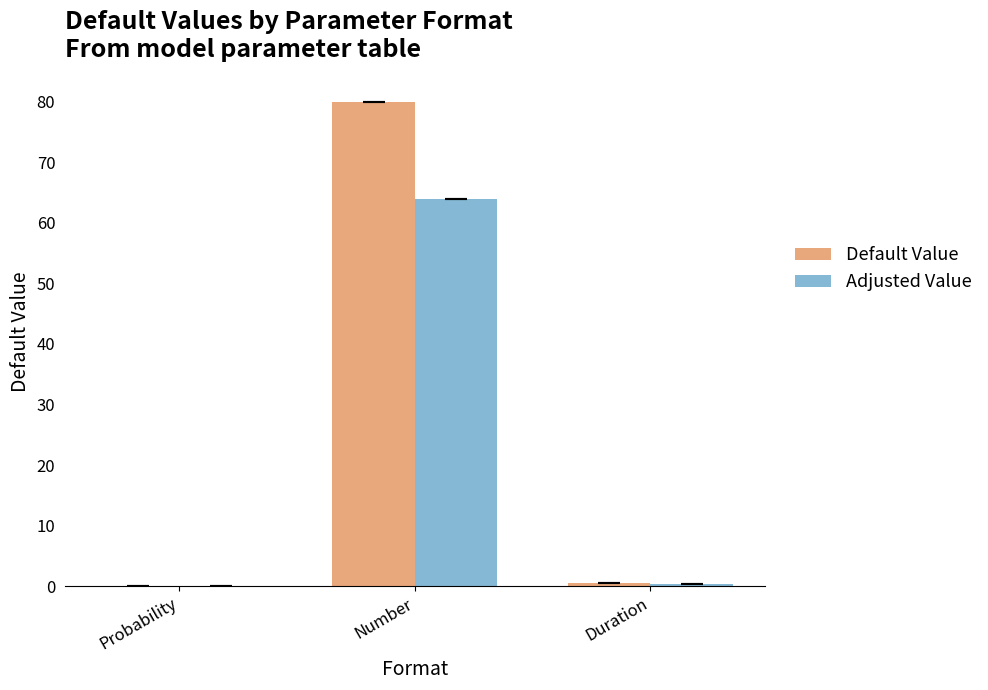

What is the maximum value shown in the chart?

80.0